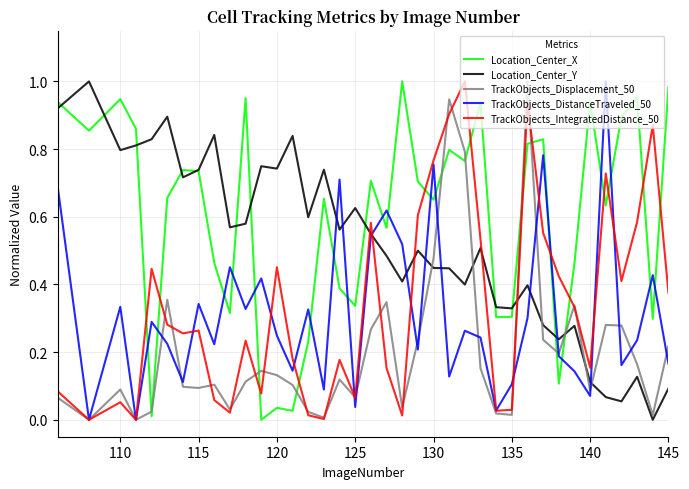

Which series has the largest total across all categories?

Location_Center_X